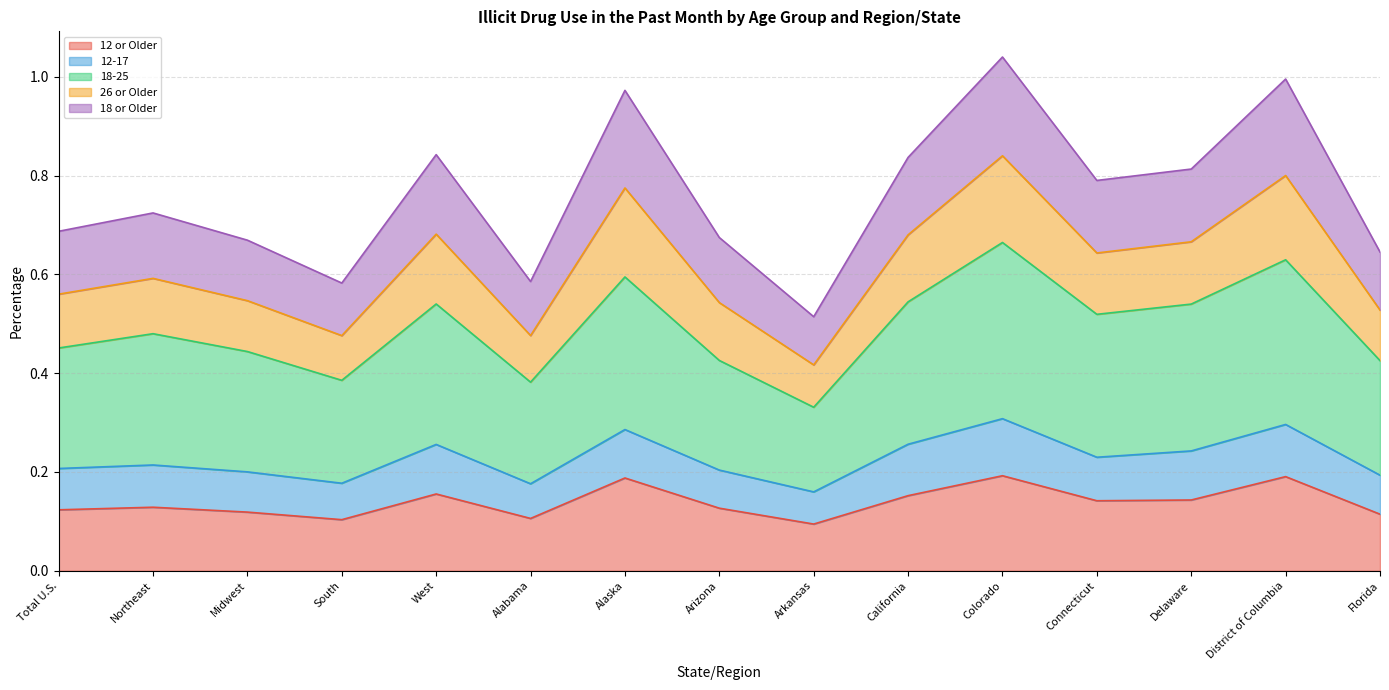

Does the chart display data point markers on the line(s)?

No